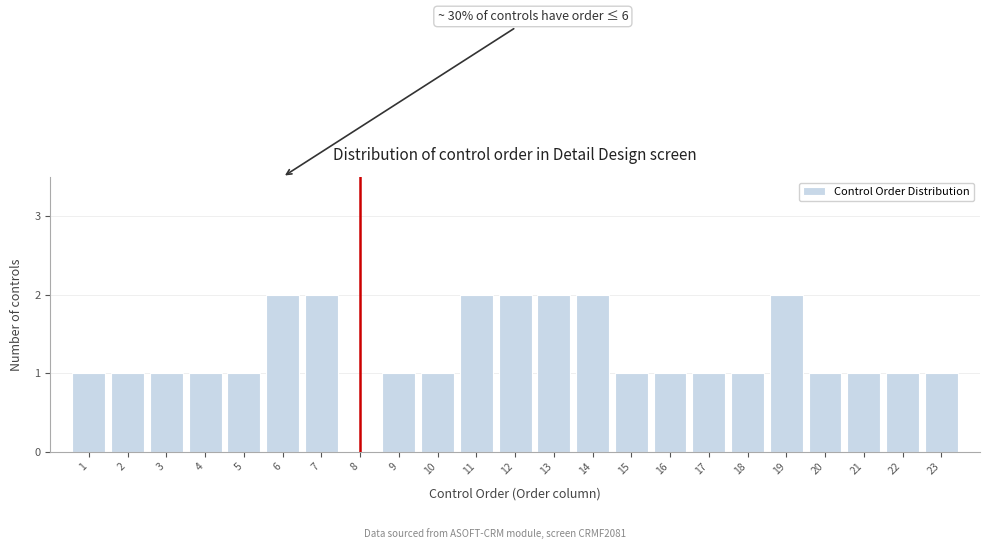

Reading right to left, extract all data points from this chart.

23=1	22=1	21=1	20=1	19=2	18=1	17=1	16=1	15=1	14=2	13=2	12=2	11=2	10=1	9=1	8=0	7=2	6=2	5=1	4=1	3=1	2=1	1=1